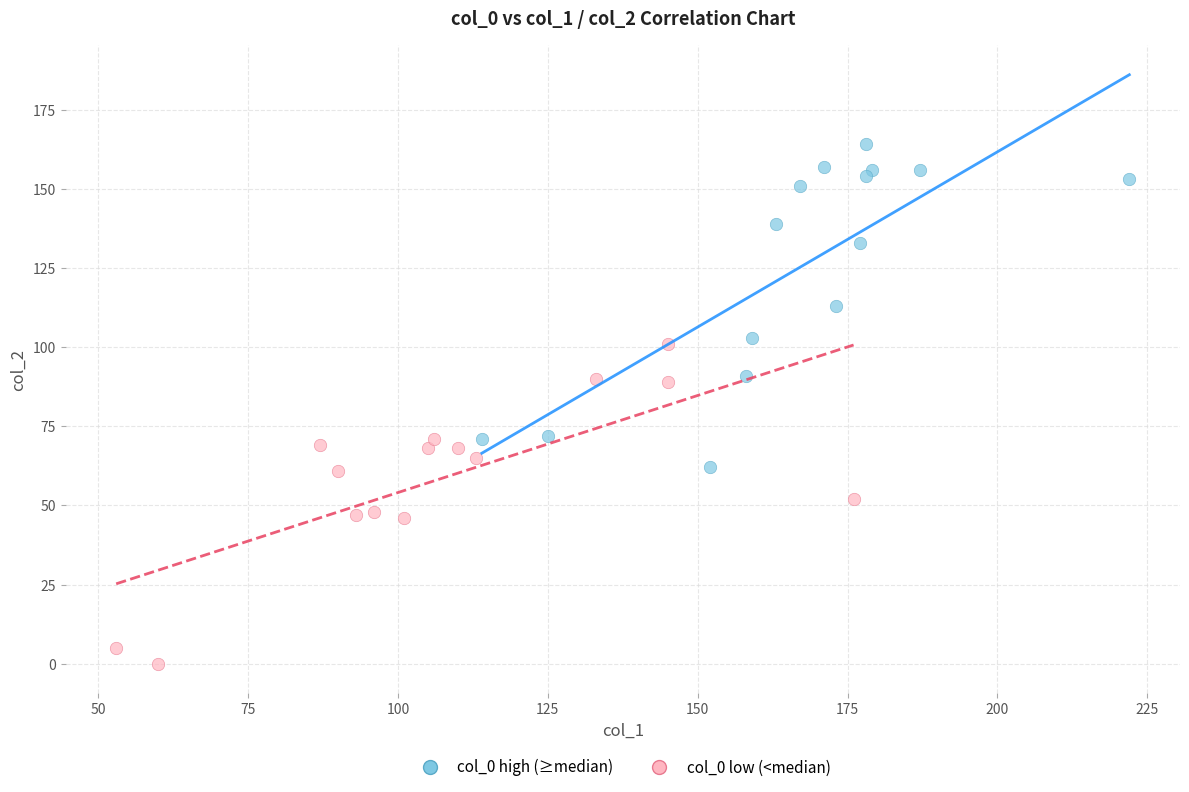

Which series reaches the maximum Y coordinate?

col_0 high (≥median)